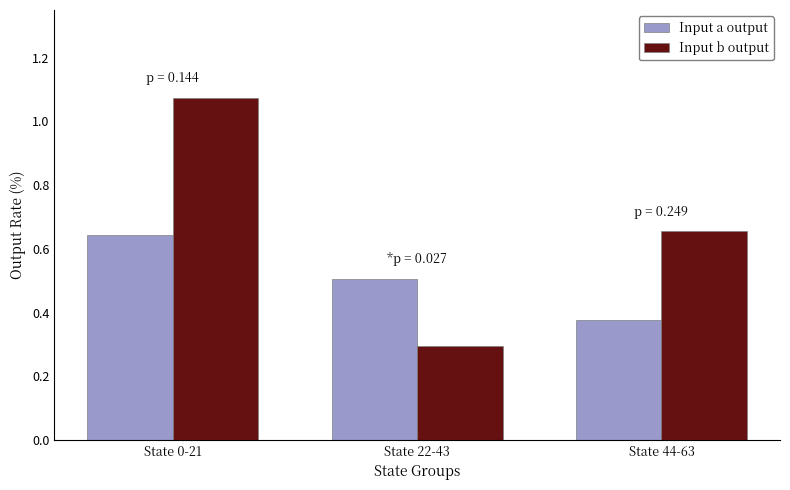

How many groups of bars are there?

3